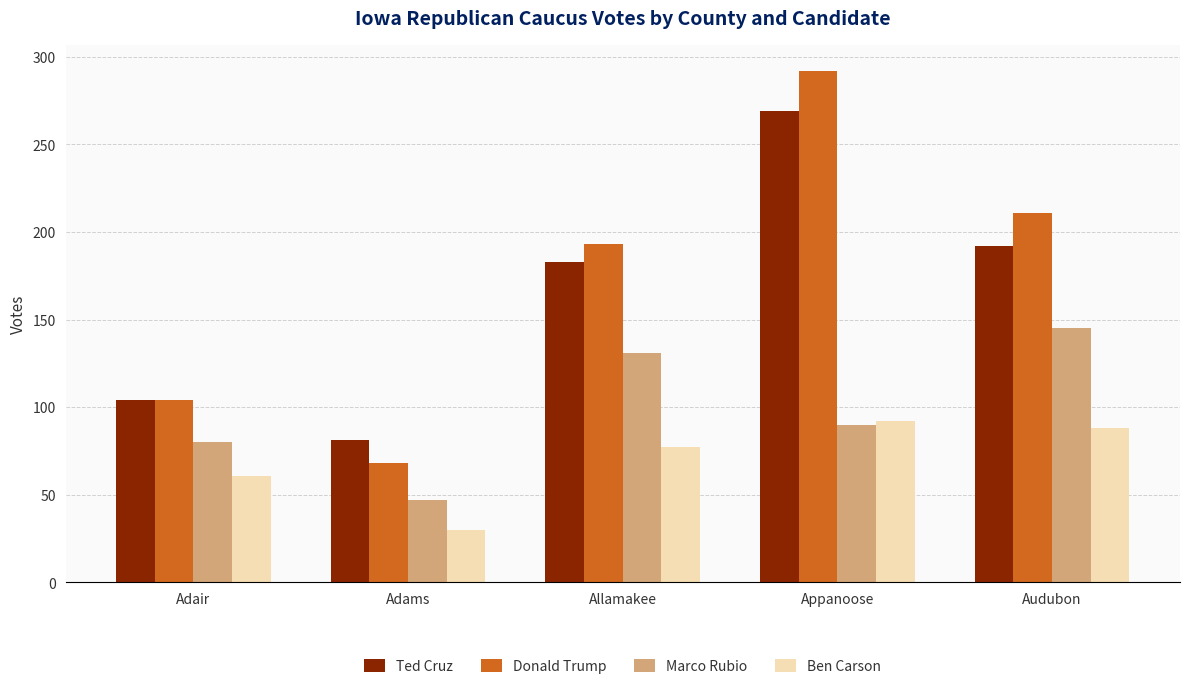

What position from the right is Adair?

5